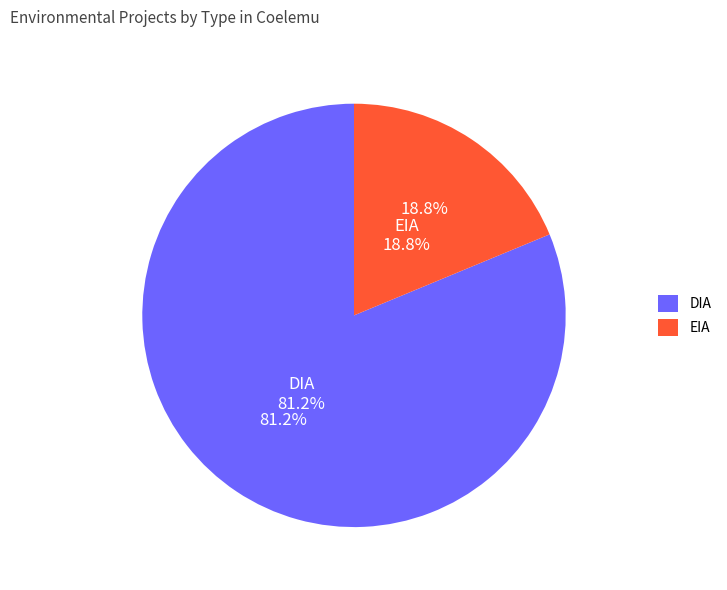

Which category has the biggest portion of the pie?

DIA